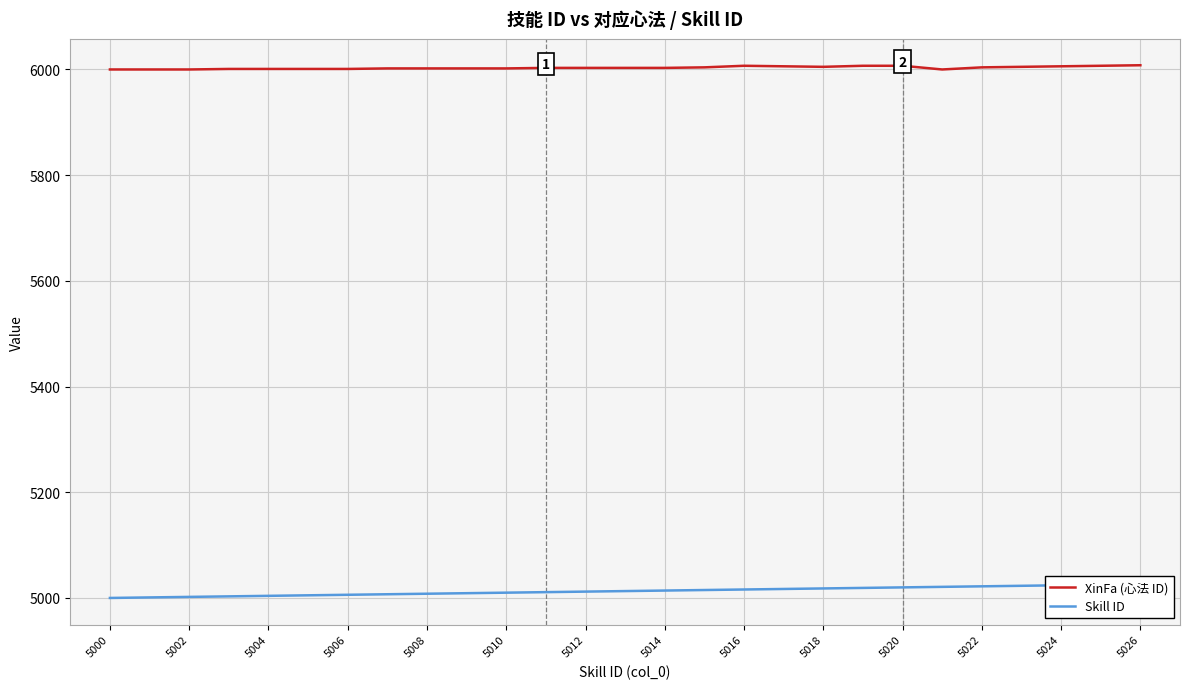

The value of XinFa (心法 ID) at 5020 is 6007. True or false?

True